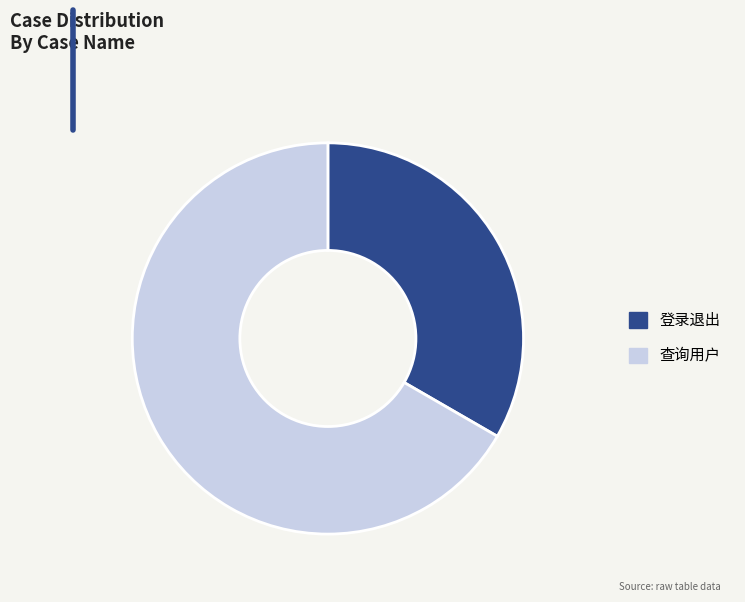

Approximately how many times larger is the value at 查询用户 compared to 登录退出?

2.0